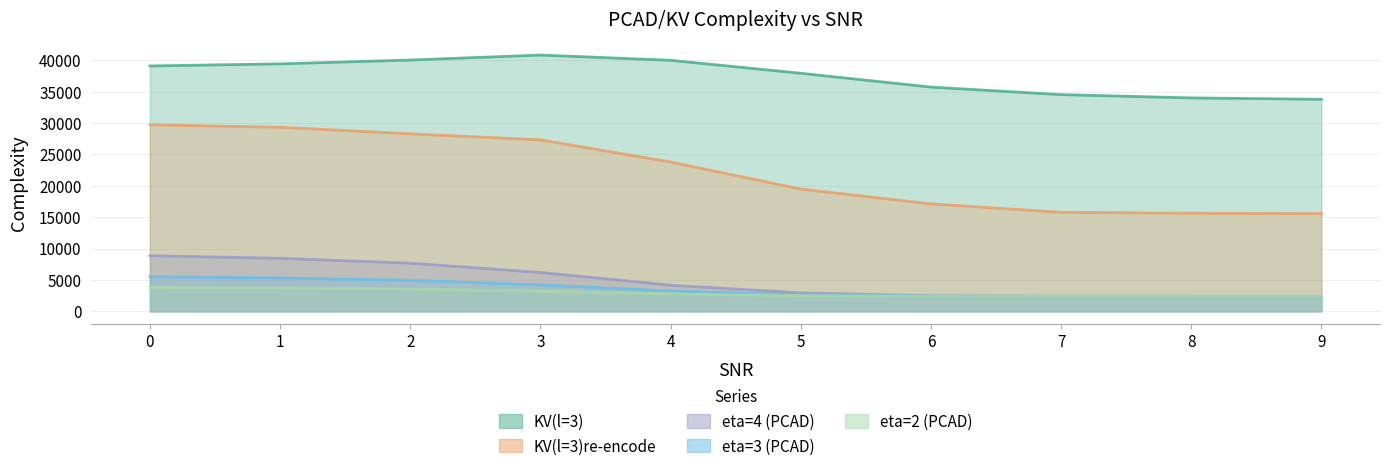

What is the value of the KV(l=3) point at the 6th from the left?

37917